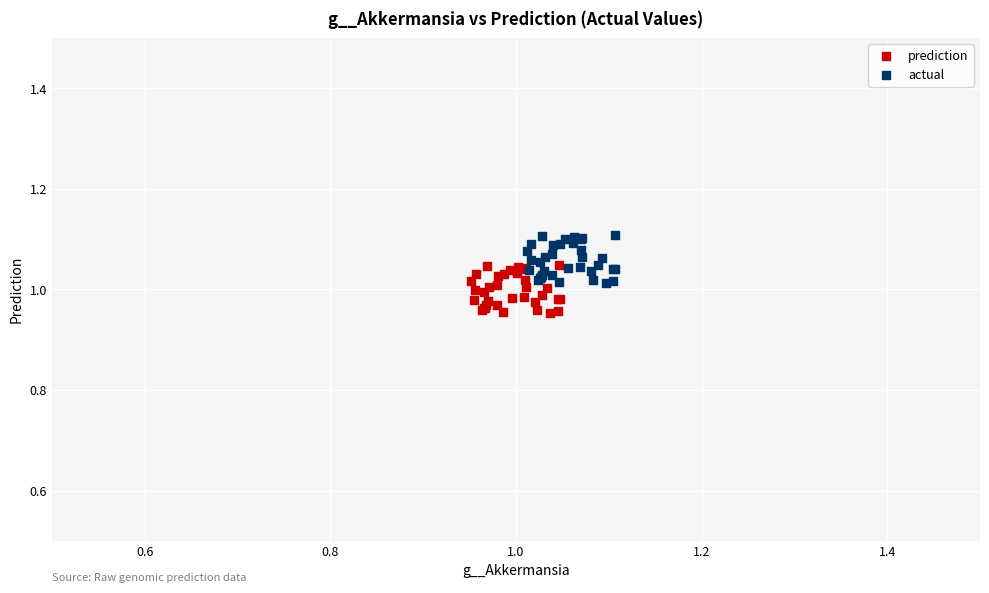

Which series contains the highest Y value?

actual